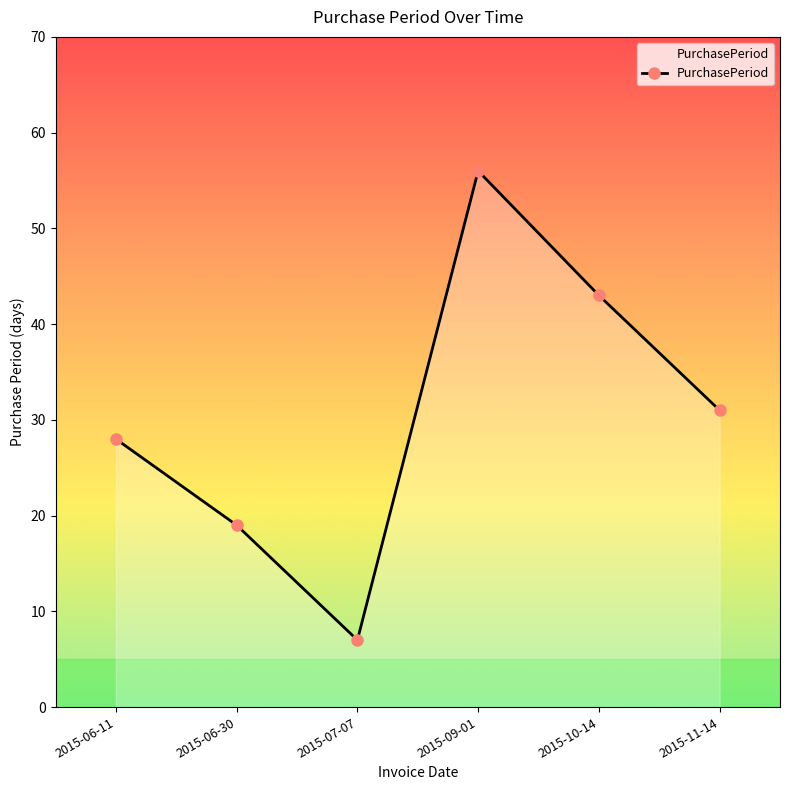

Reading left to right, what are all the values shown in this chart?

28	19	7	56	43	31